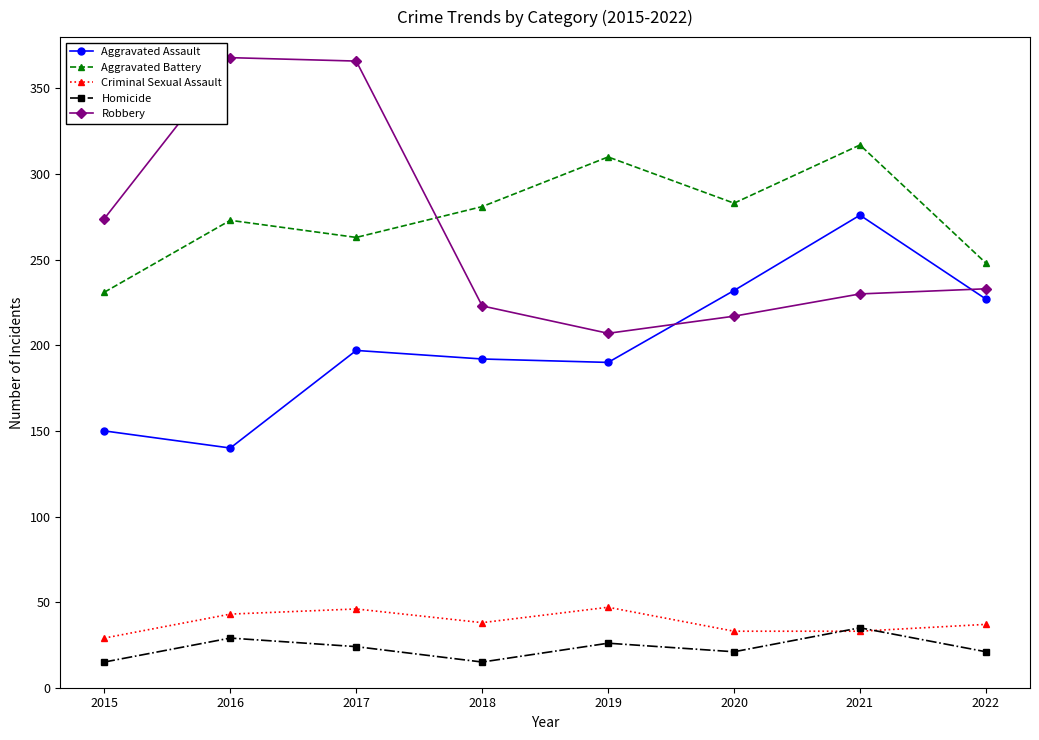

What is the greatest value displayed?

368